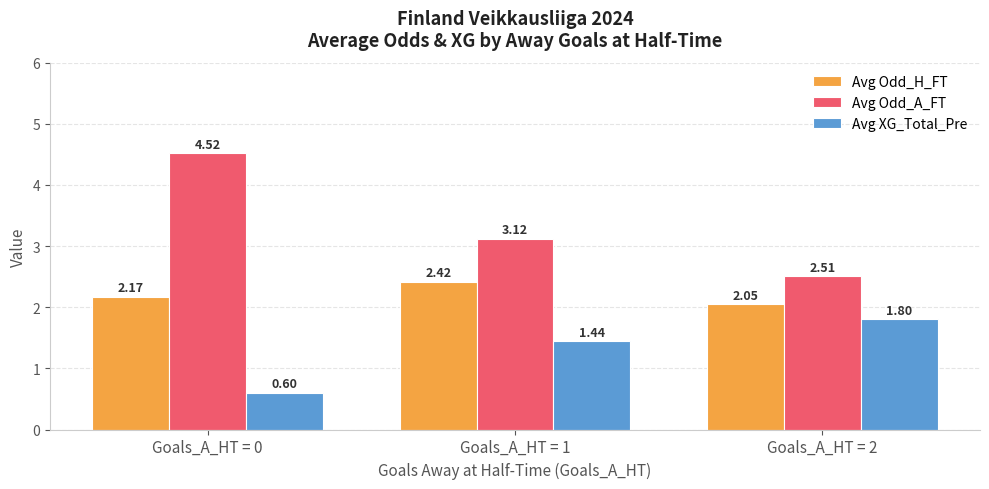

What is the average value of the Avg Odd_A_FT series?

3.4